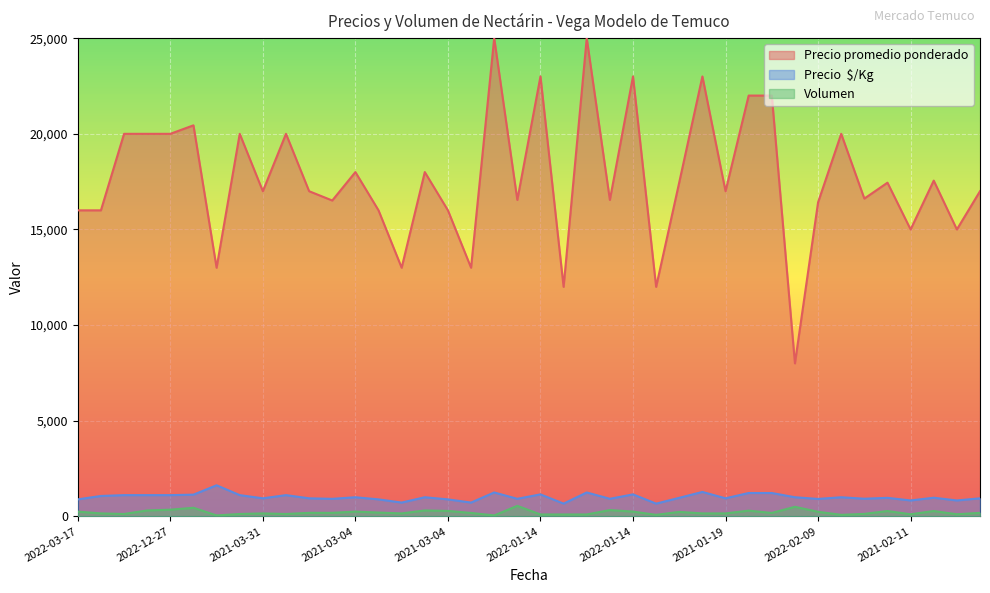

At how many categories does at least one series exceed 24765?

2